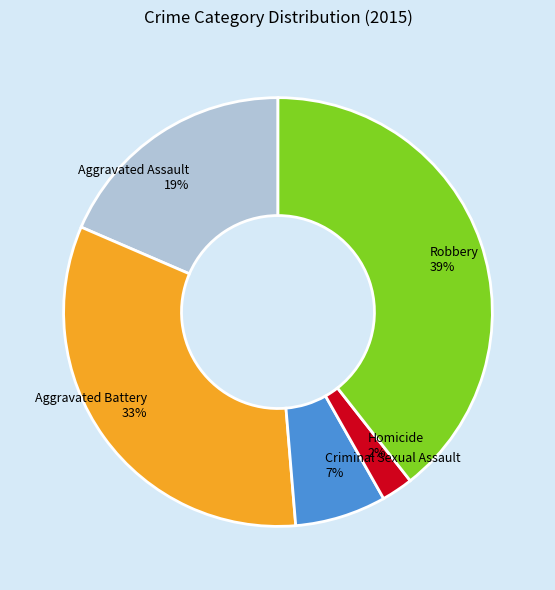

How many slices are in this pie chart?

5